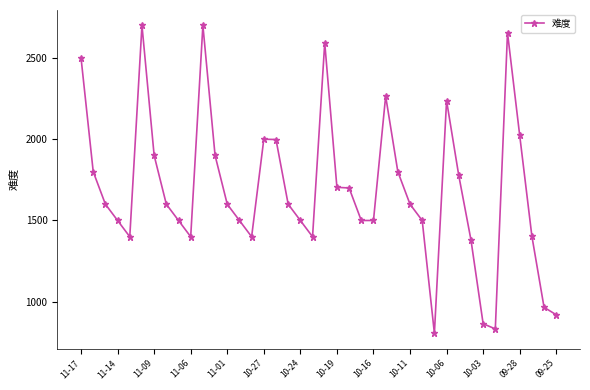

True or false: there are more than 1 points higher than both neighbors.

True